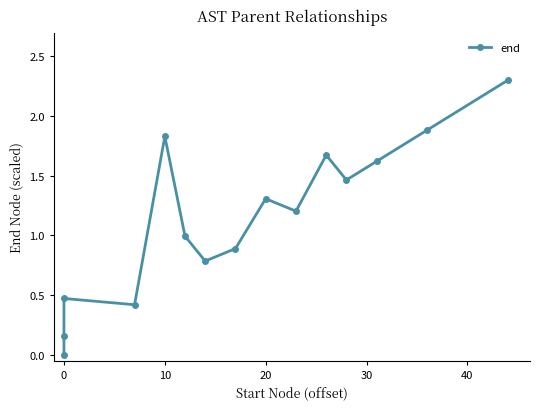

What is the value of the 7th point from the left?

0.8